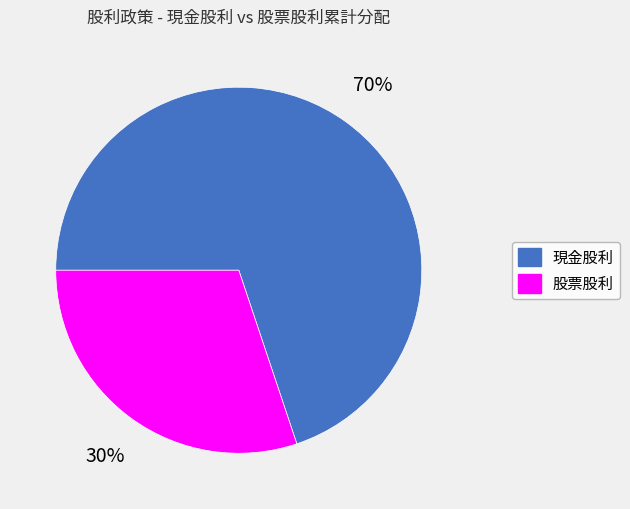

To the nearest percent, what is the average slice percentage?

50%